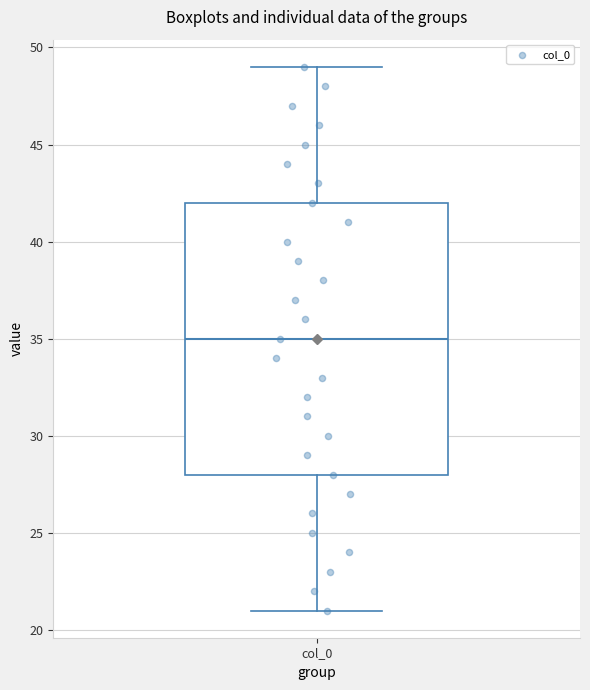

Where is the lower edge of the box for col_0 on the y-axis? The values are not printed on the chart, so give them approximately, as read against the axis.

28